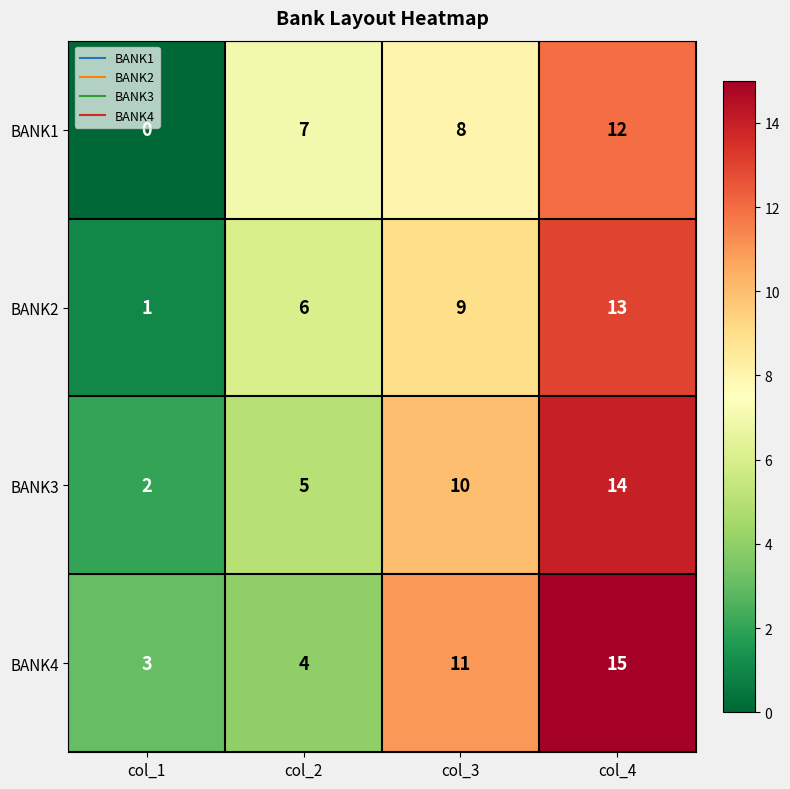

What is the spread (max minus min) of values at col_3?

3